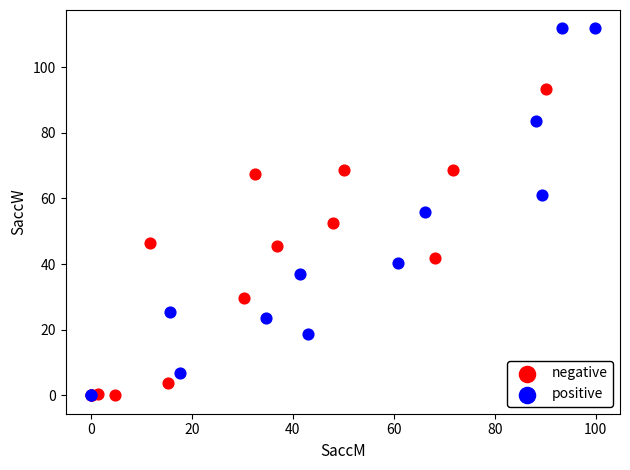

Which series has the widest spread of Y values?

positive